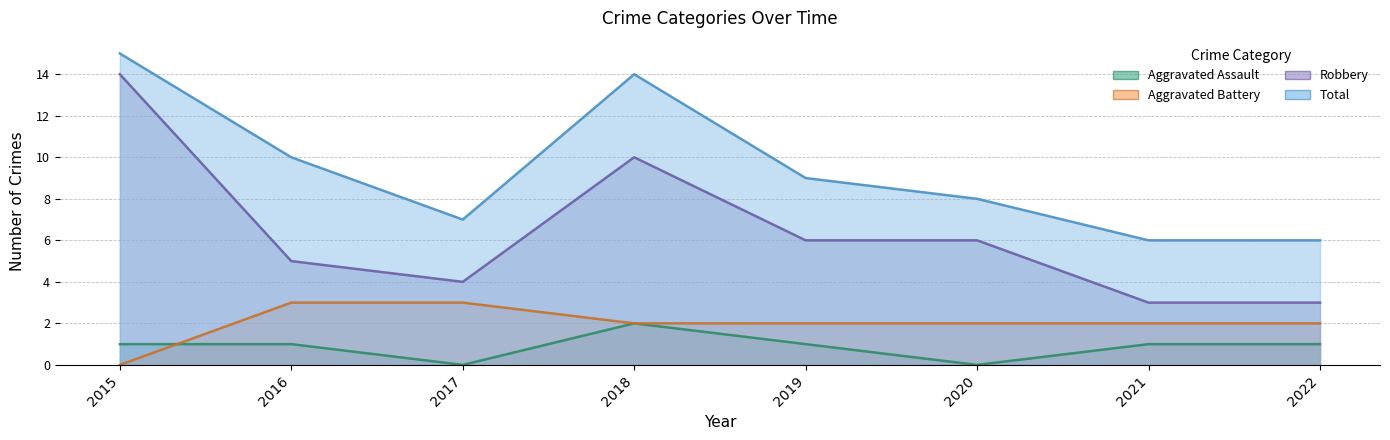

Reading left to right, transcribe all the data shown in this chart.

Aggravated Assault: 1	1	0	2	1	0	1	1
Aggravated Battery: 0	3	3	2	2	2	2	2
Robbery: 14	5	4	10	6	6	3	3
Total: 15	10	7	14	9	8	6	6